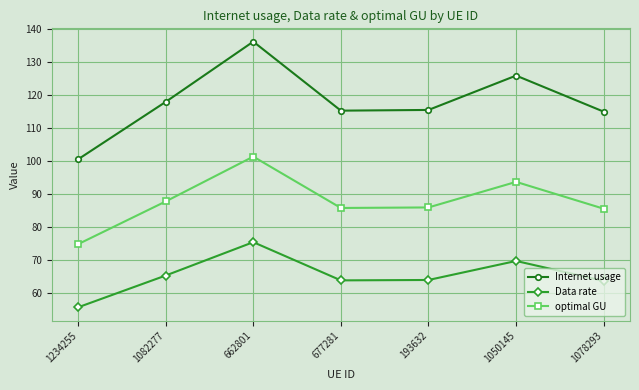

At which label does Data rate first exceed 63?

1082277